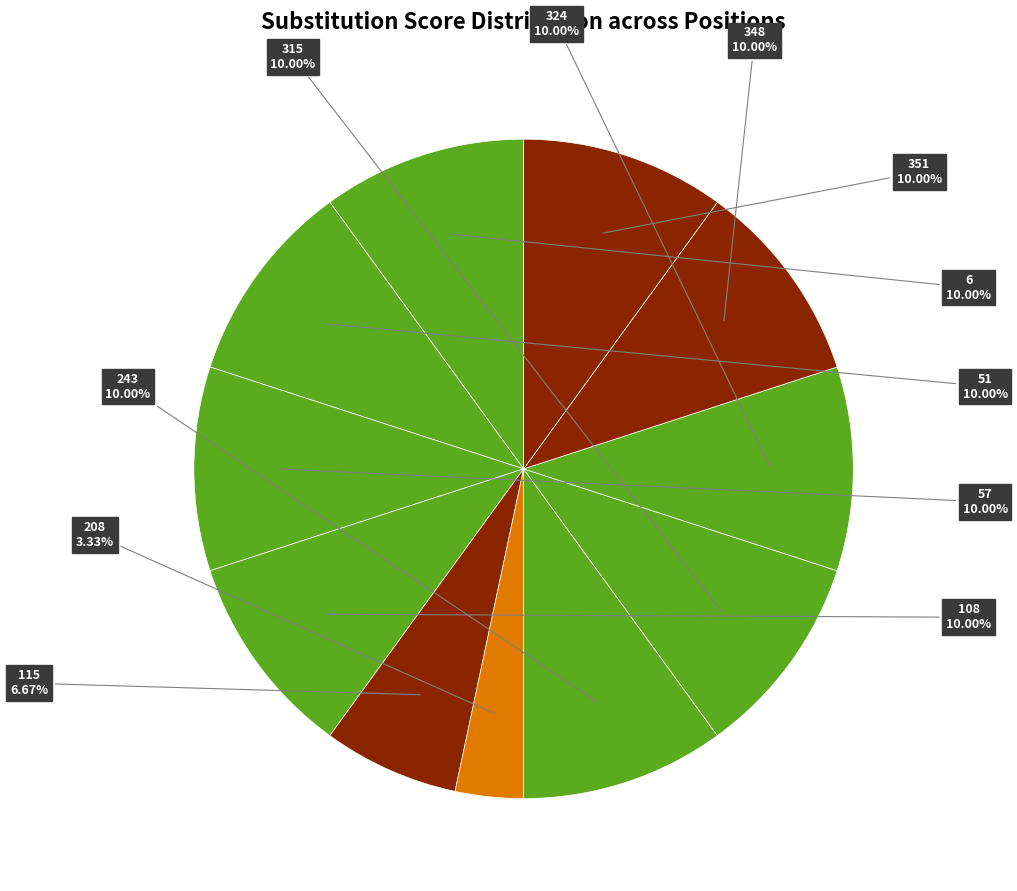

To the nearest percent, what is the average slice percentage?

9%